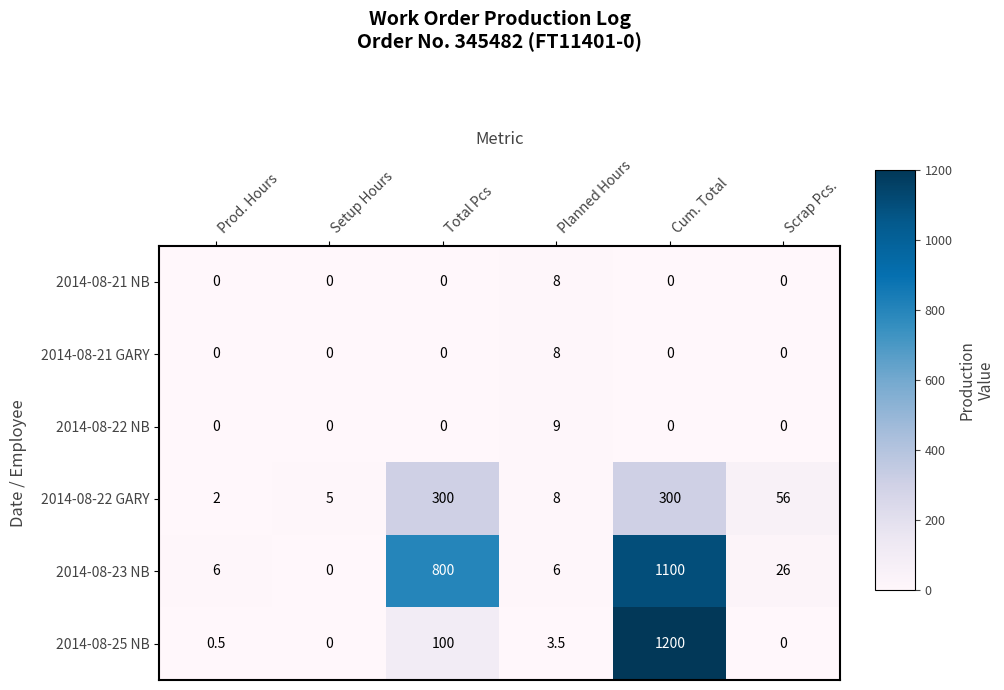

What is the sum of all 2014-08-22 NB values?

9.0